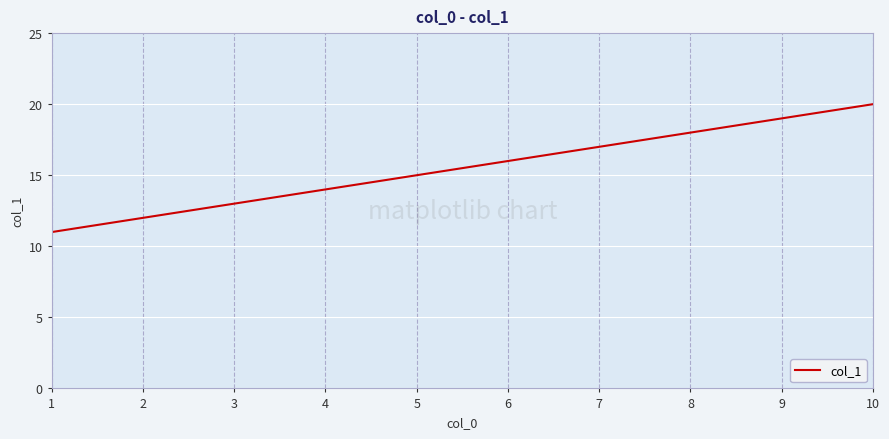

Which category has the lowest value across all series?

1